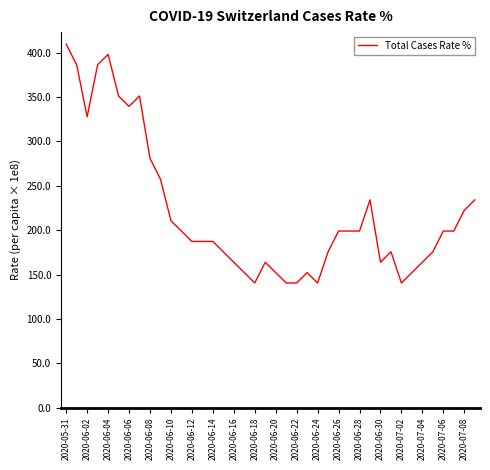

What is the minimum value shown in the chart?

140.5